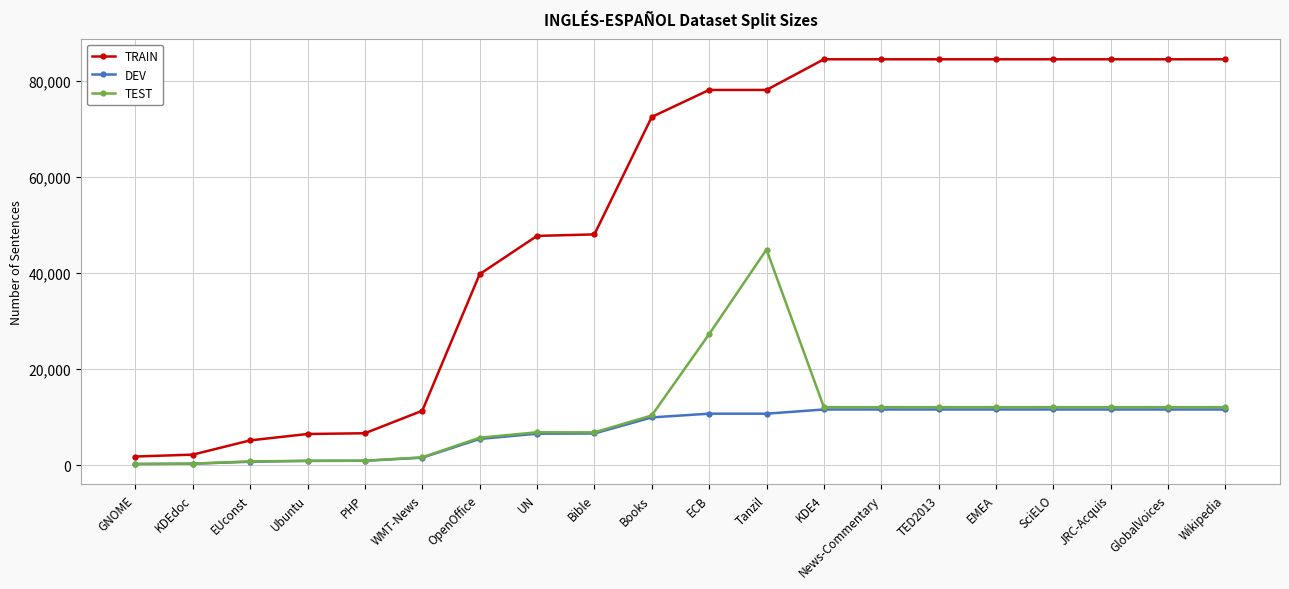

What position from the left is Books?

10